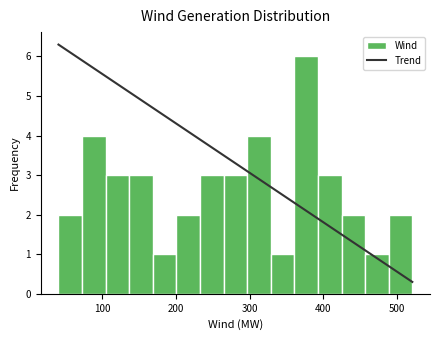

Read against the x-axis, roughly where is the centre of the tallest bar?

380